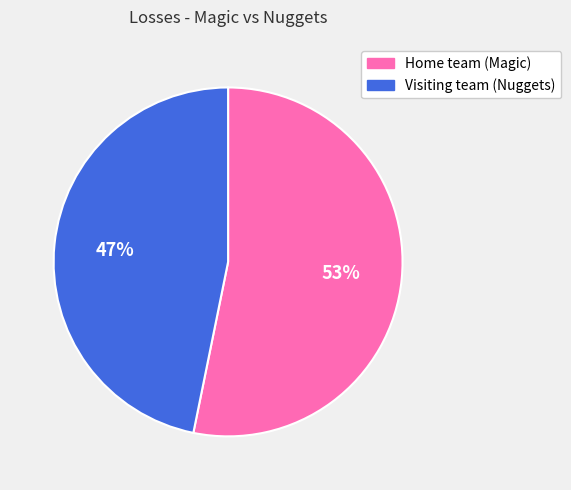

To the nearest percent, what percentage of the pie is Visiting team (Nuggets)?

47%